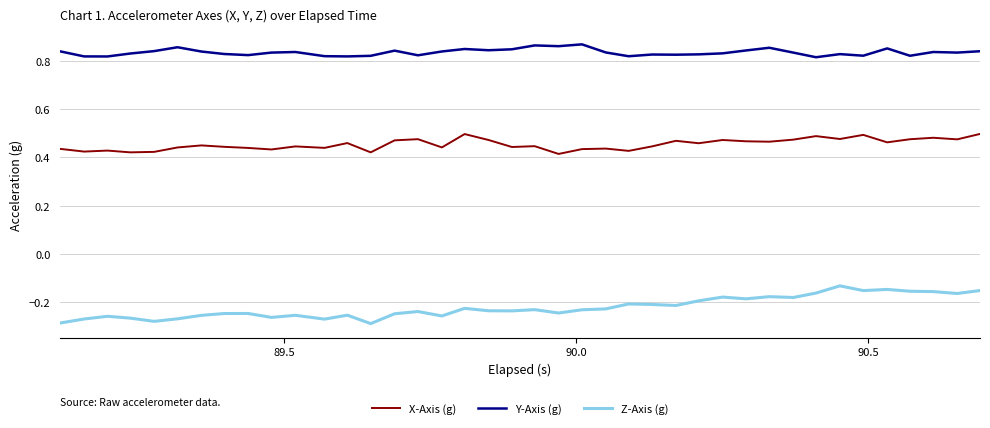

Which series has the largest total across all categories?

Y-Axis (g)